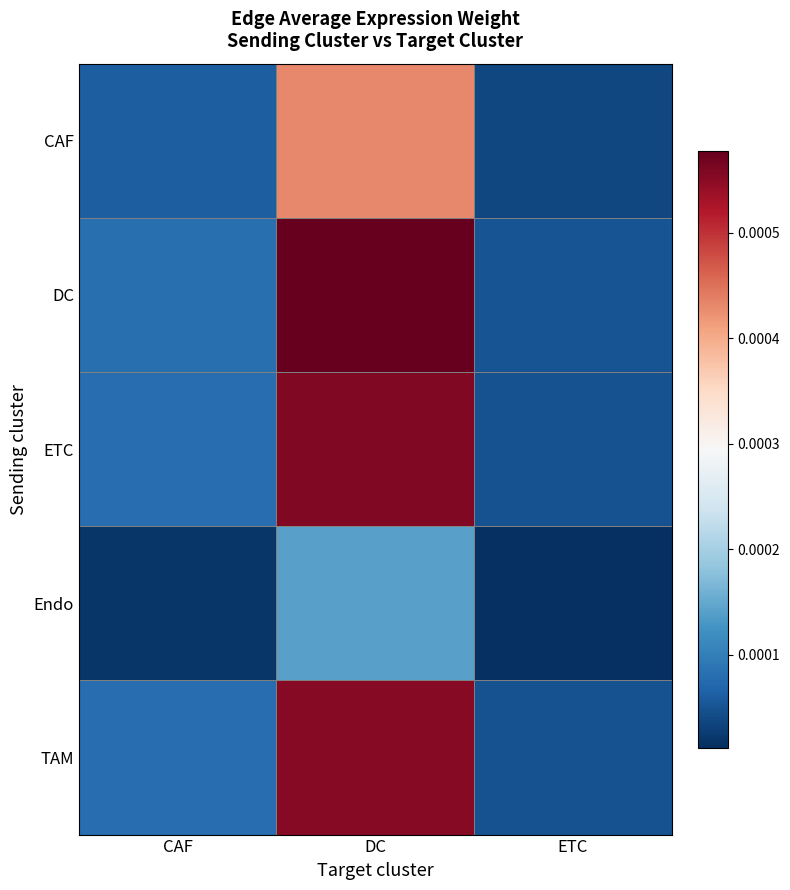

At how many categories does at least one series exceed 0?

3